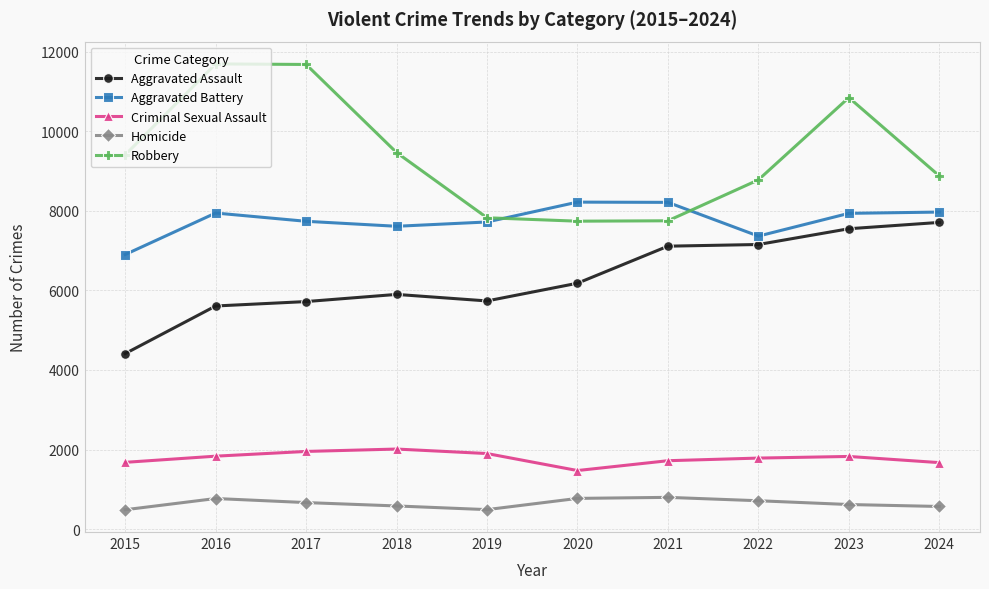

How many data points in Robbery are less than 9406?

5